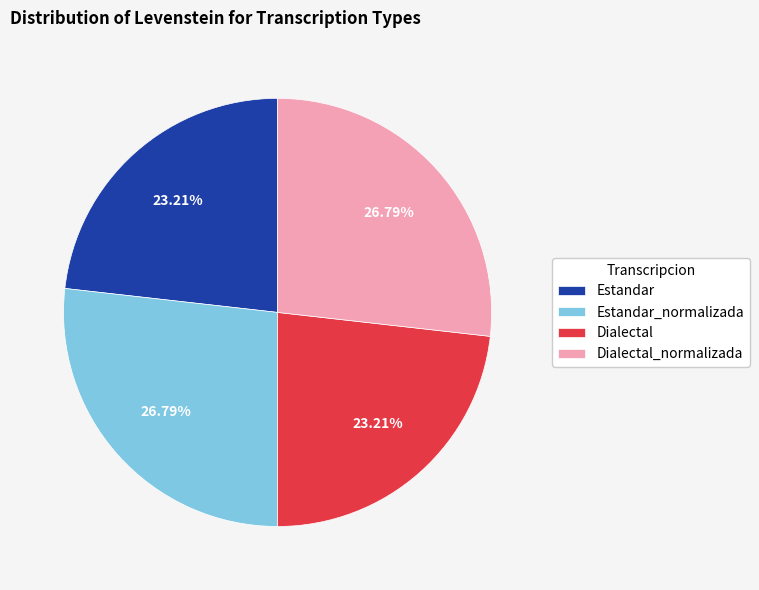

What is the ratio of the value at Estandar to the value at Dialectal?

1.0